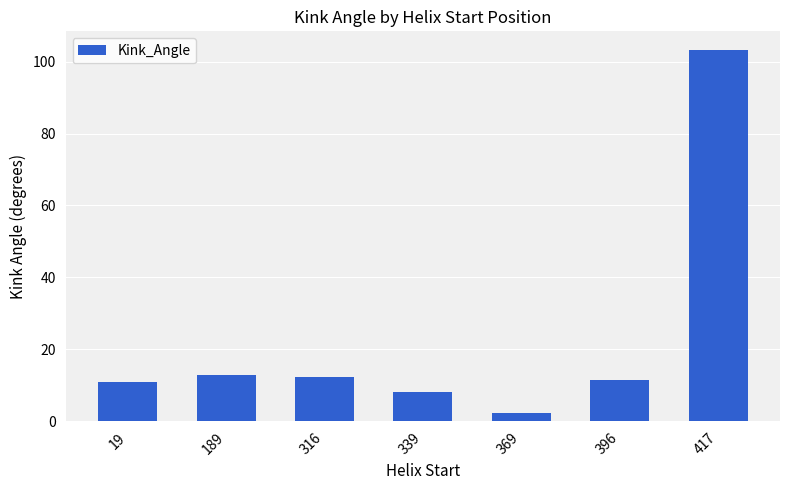

What is the value of the 4th bar from the left?

8.2